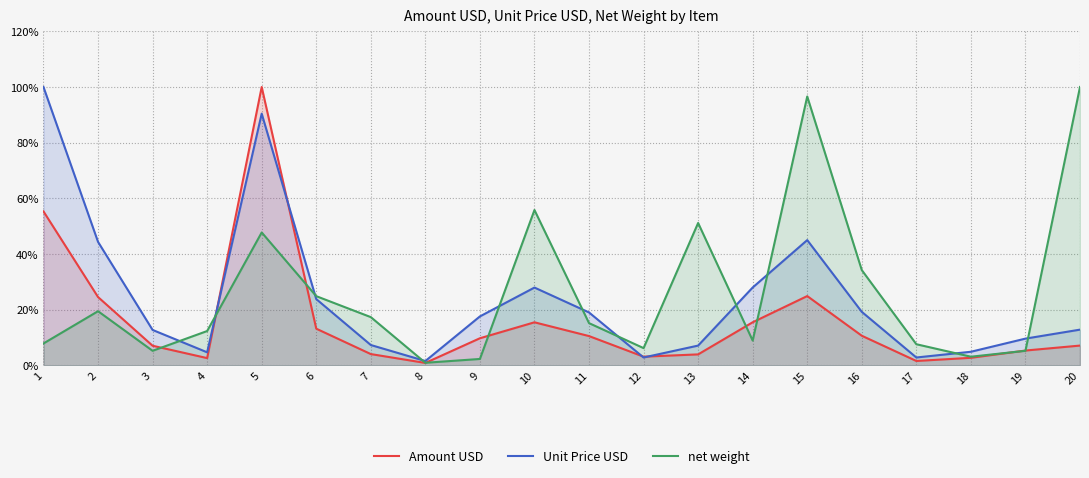

At which category does the chart reach its peak across all series?

5